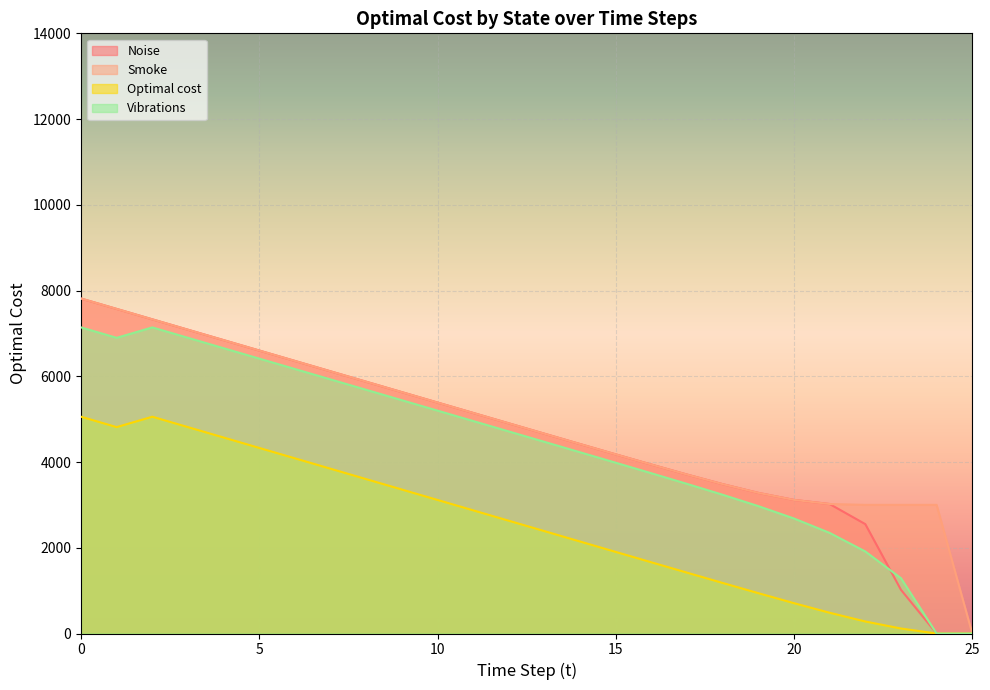

True or false: Smoke and Optimal cost cross at least once.

False